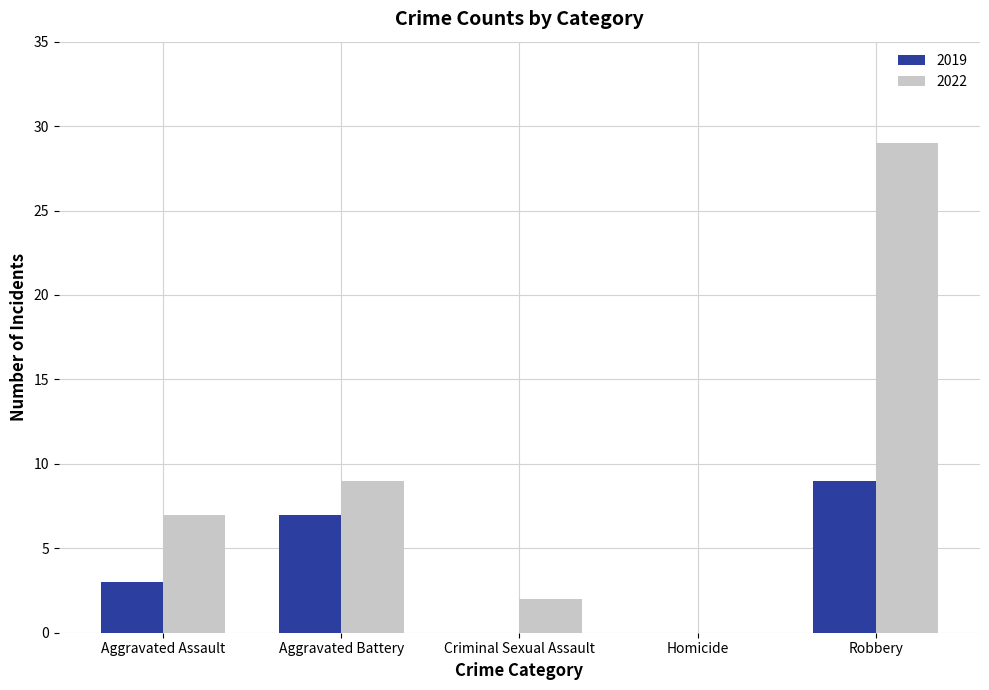

True or false: 2022 has a value of 2 at Criminal Sexual Assault.

True